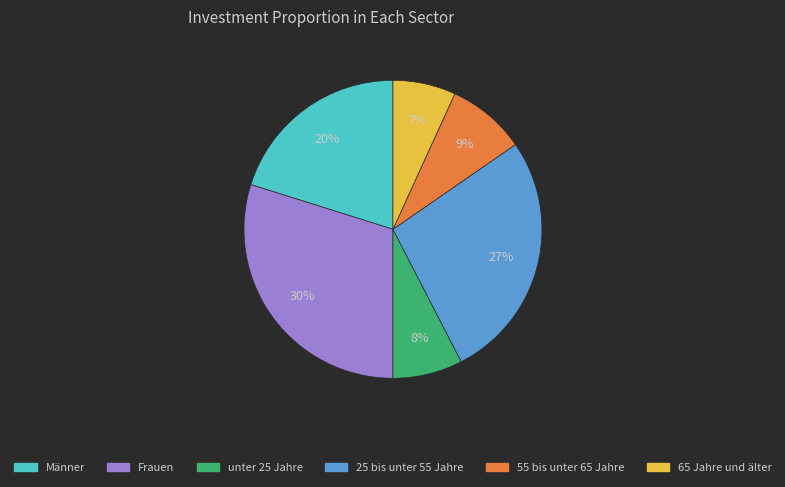

Approximately how many times larger is the value at Frauen compared to 25 bis unter 55 Jahre?

1.1